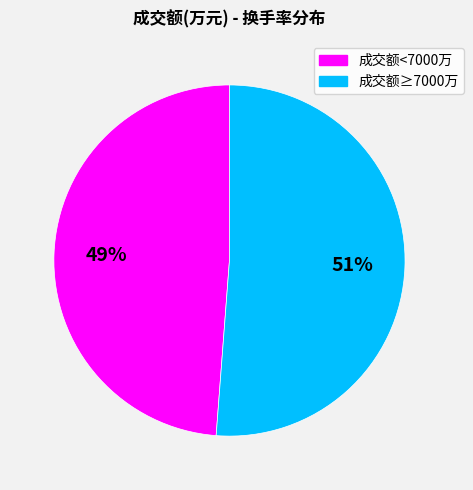

To the nearest percent, what is the difference between the largest and smallest slice percentages?

2%